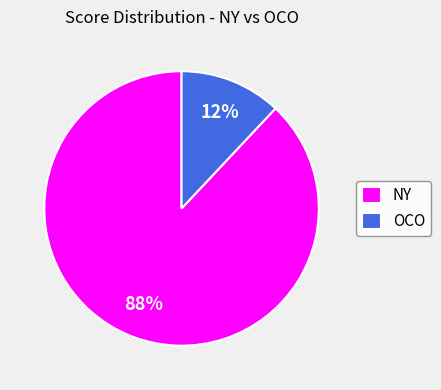

Count the number of slices in the pie.

2